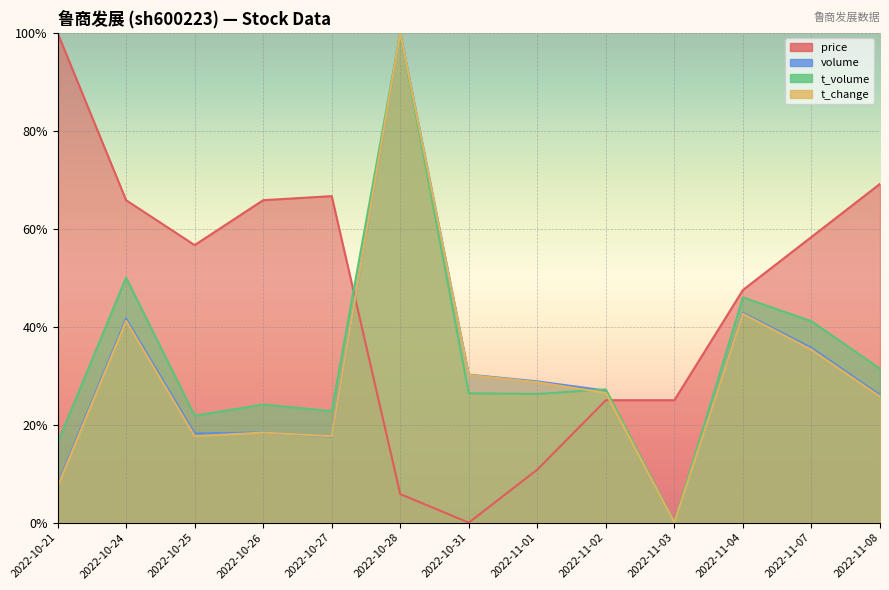

What position from the left is 2022-11-07?

12